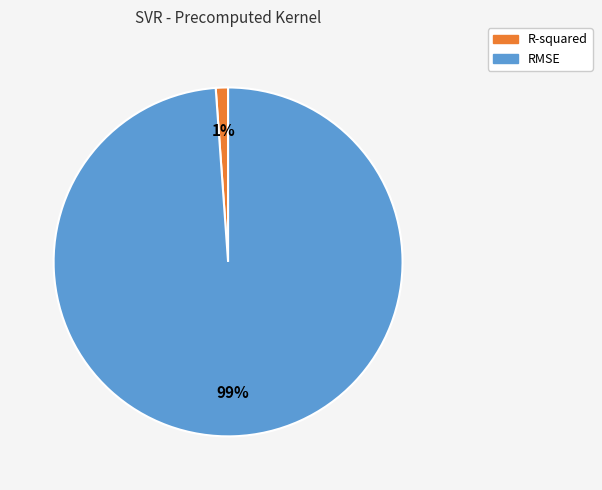

What is the largest slice in the pie chart?

RMSE